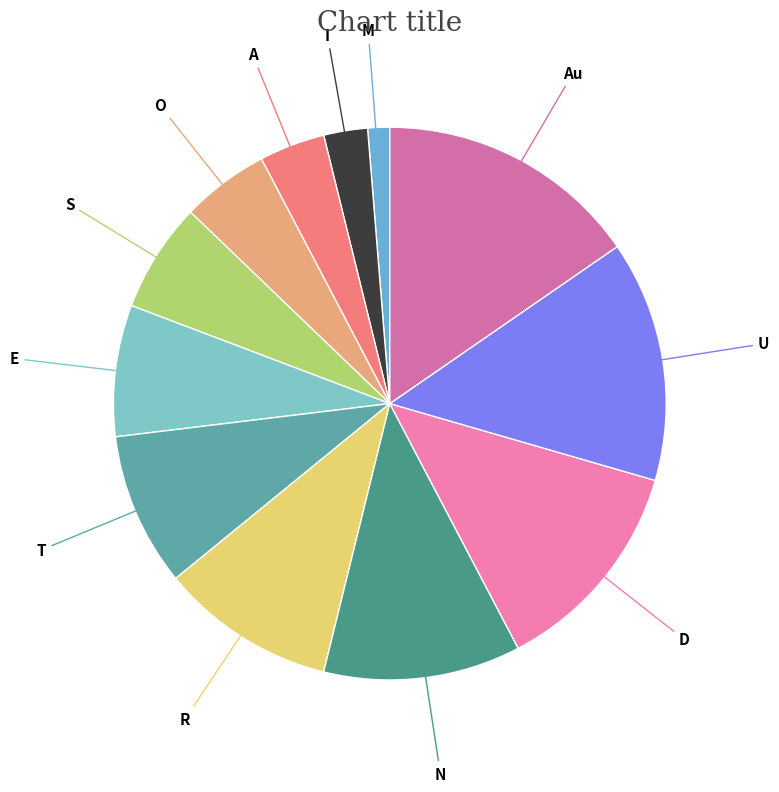

Is it true that D is 7% of the pie?

False